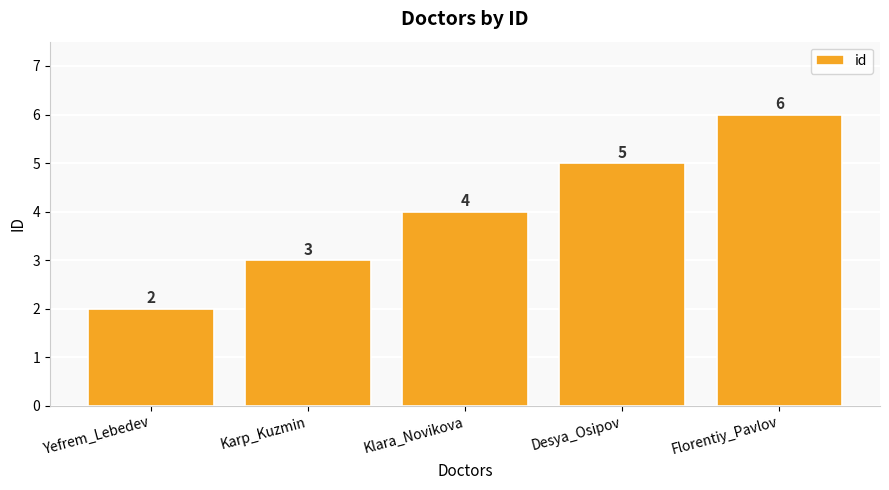

What position from the left is Karp_Kuzmin?

2